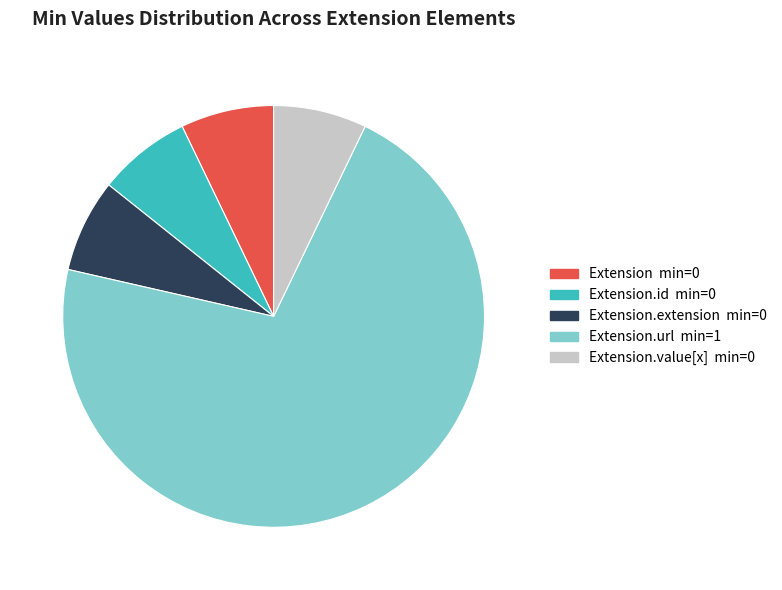

Does any single category account for the majority?

Yes